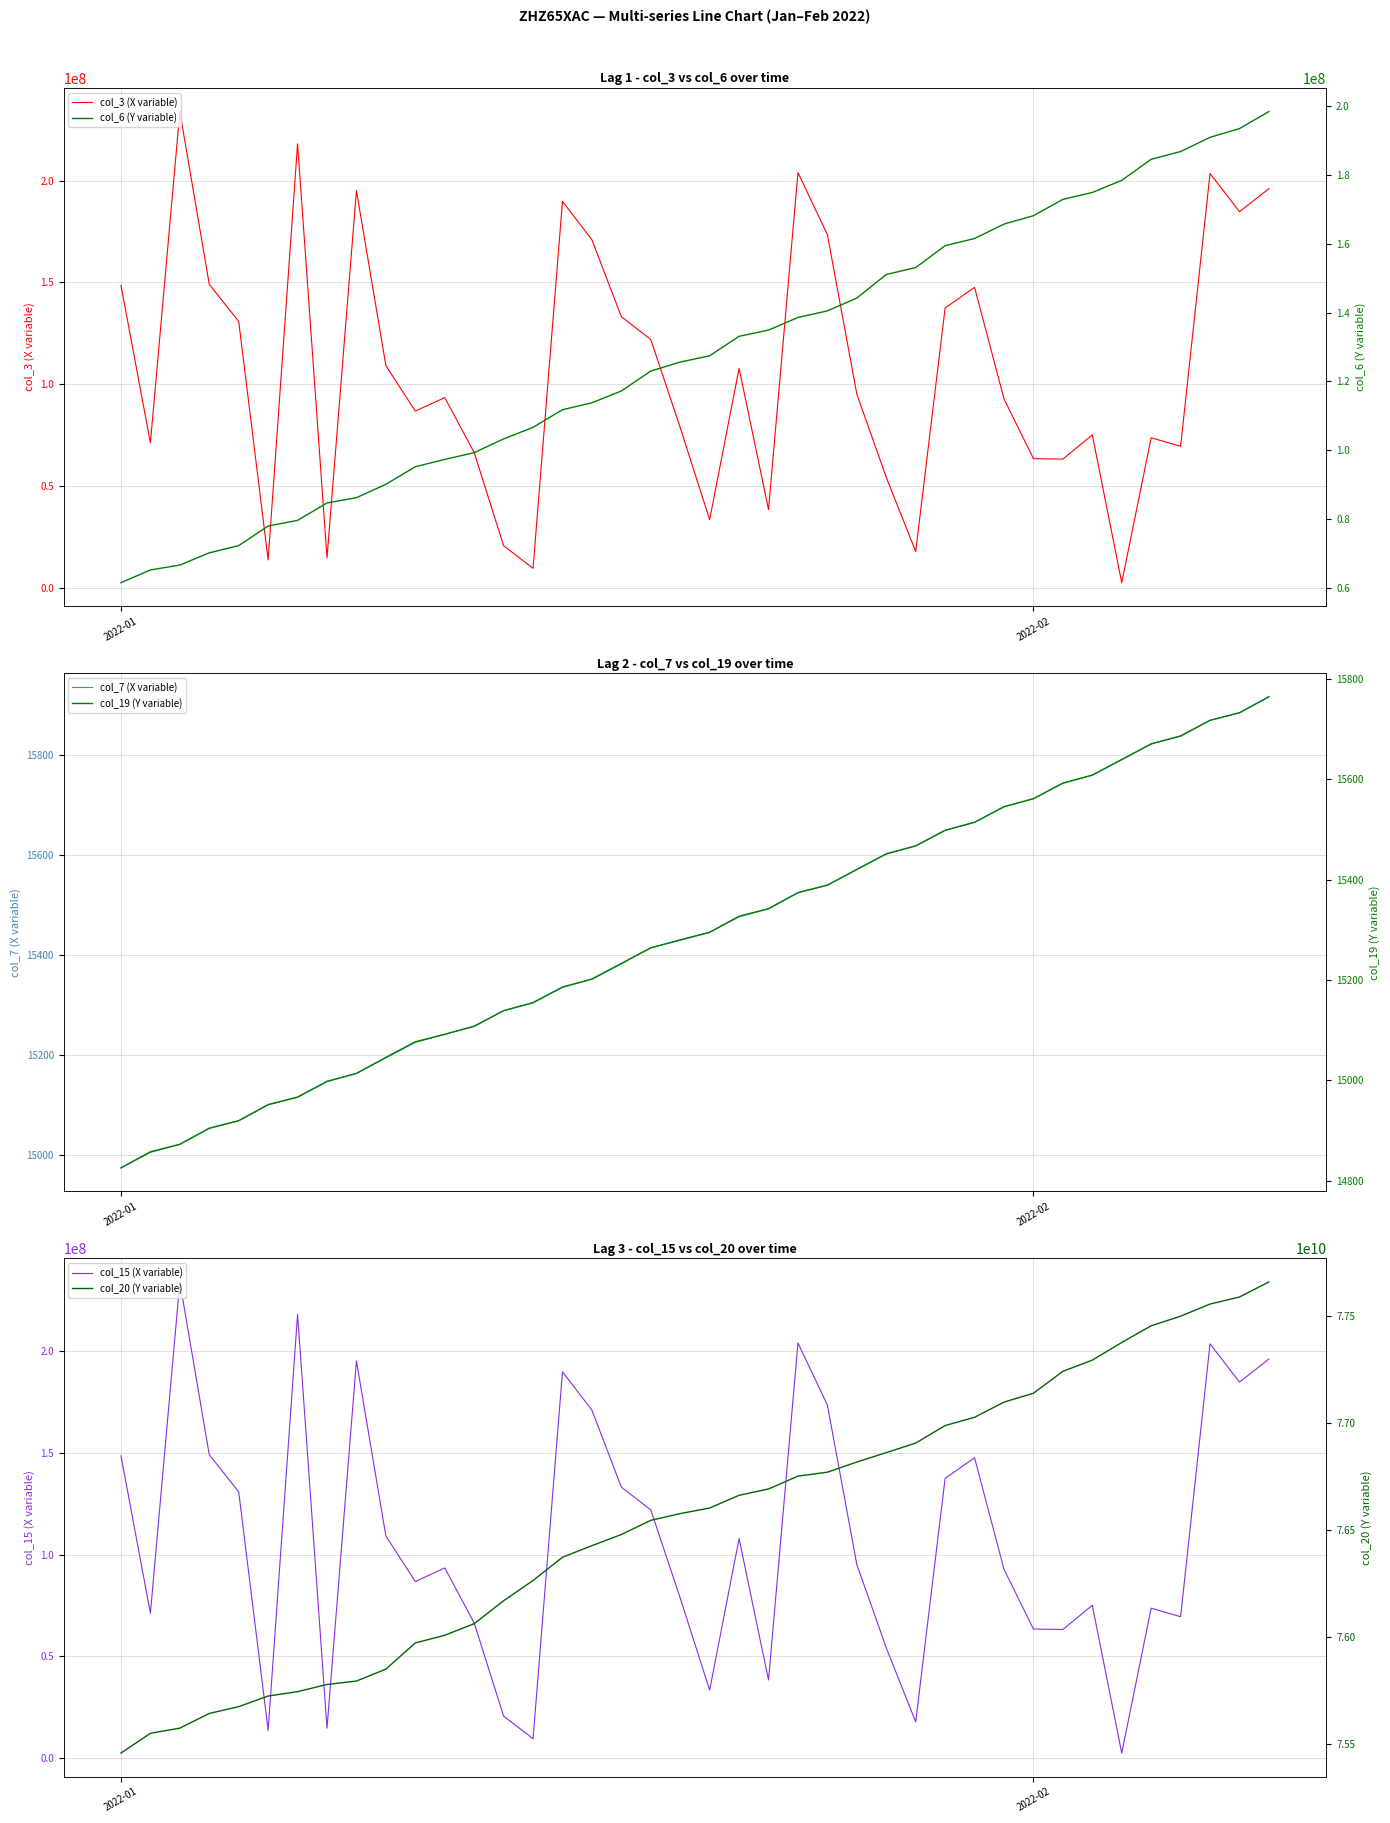

What is the minimum value for col_7 (X variable)?

14974